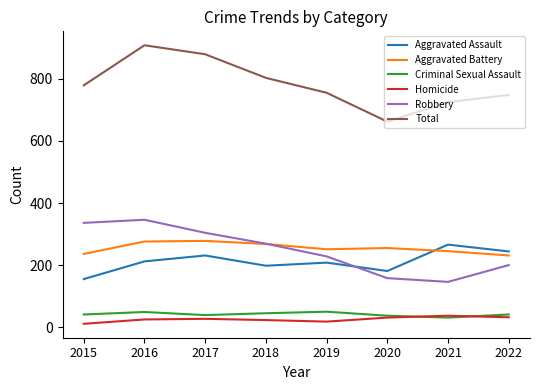

Is it true that Total equals 1232 at 2016?

False